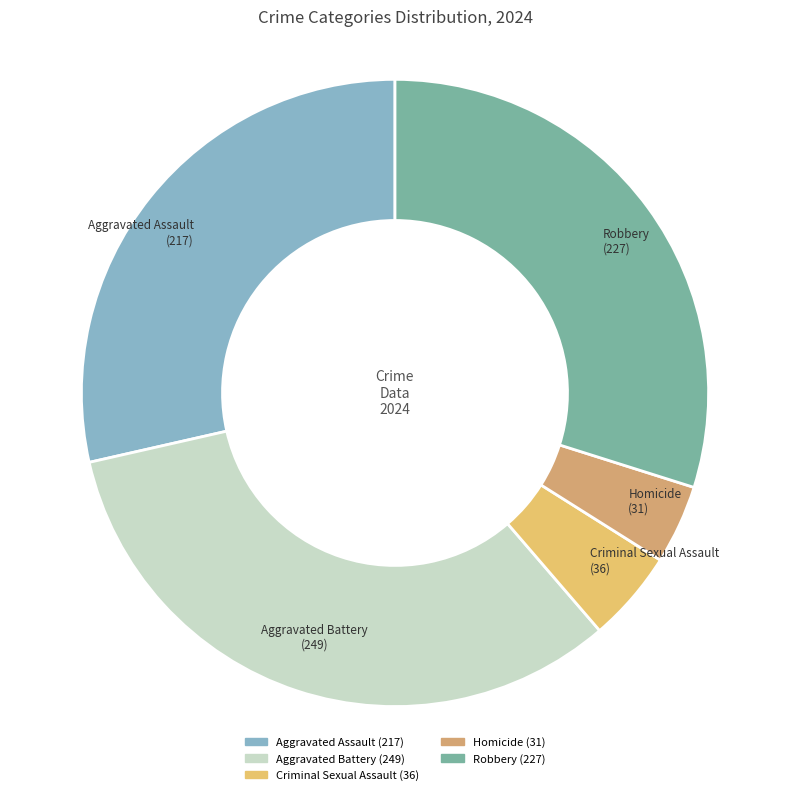

Which has a higher value, Homicide or Criminal Sexual Assault?

Criminal Sexual Assault